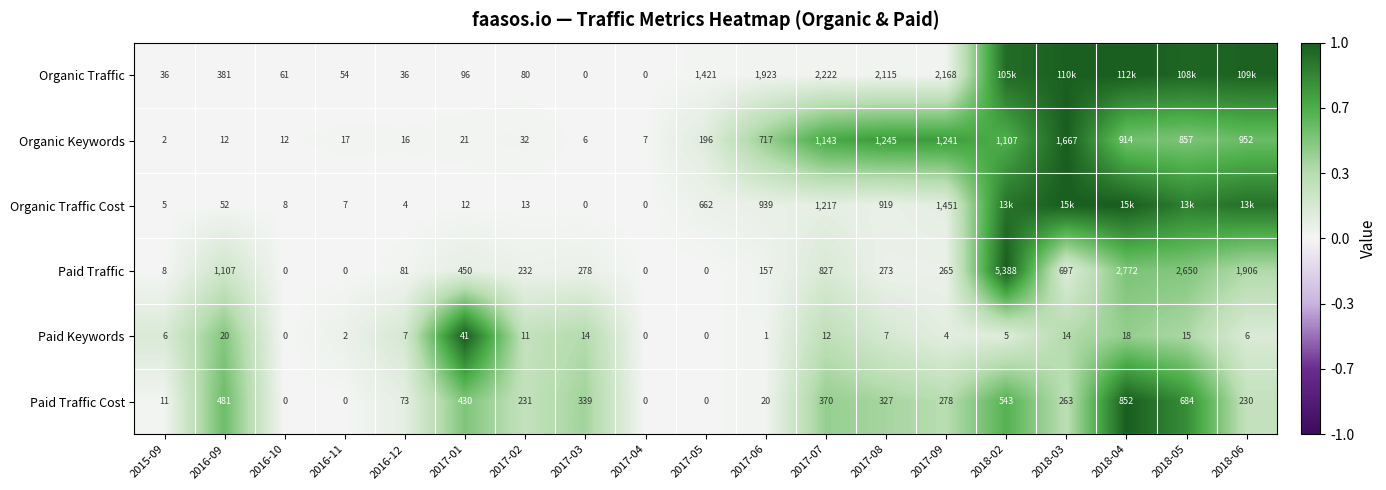

Is the value of Organic Traffic Cost at 2016-10 greater than the value of Paid Keywords at 2017-02?

No